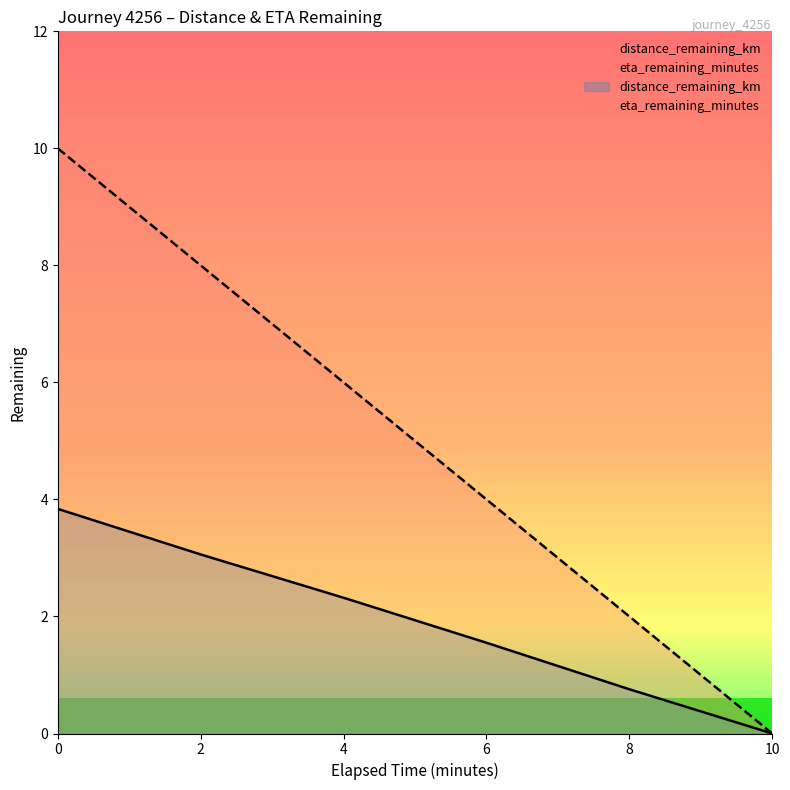

What is the difference between the maximum and minimum values in the eta_remaining_minutes series?

10.0